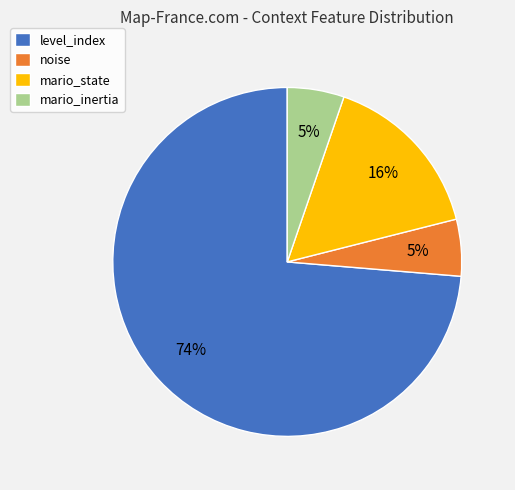

To the nearest percent, what is the combined percentage of mario_inertia and mario_state?

21%